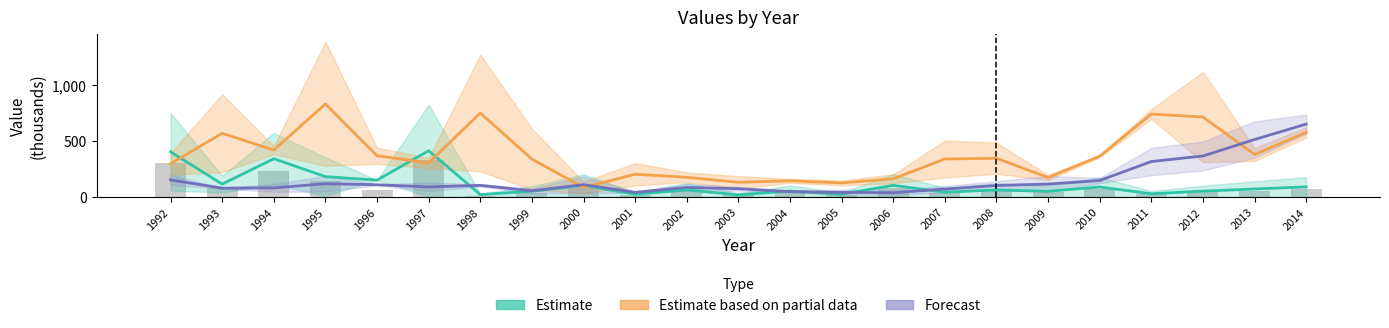

Which has a higher value, 2014 or 1994?

1994